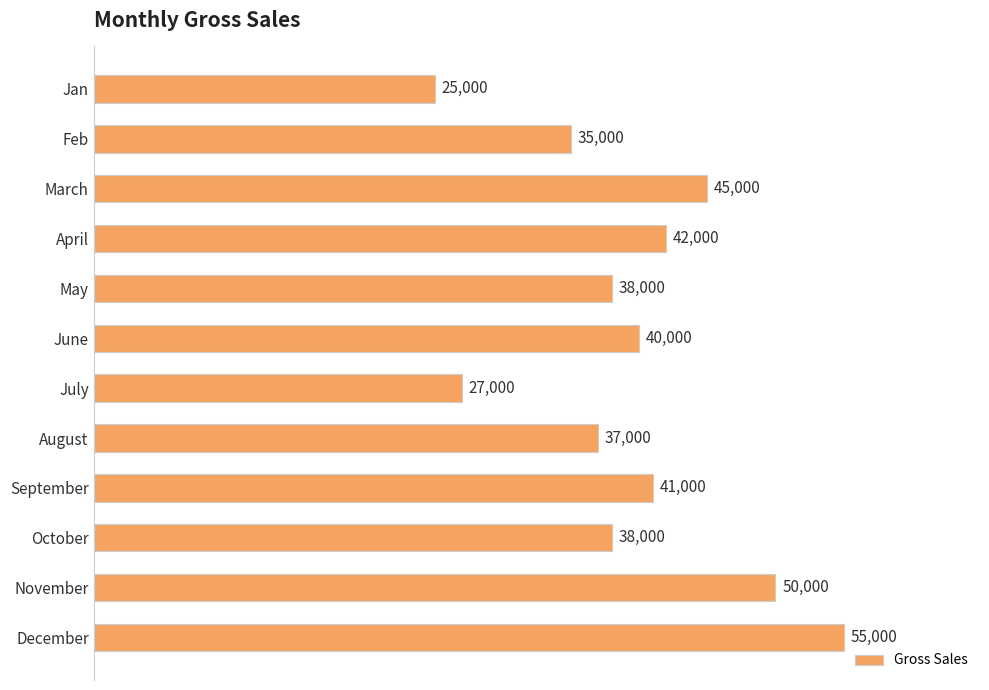

What is the label of the 6th bar from the top?

June